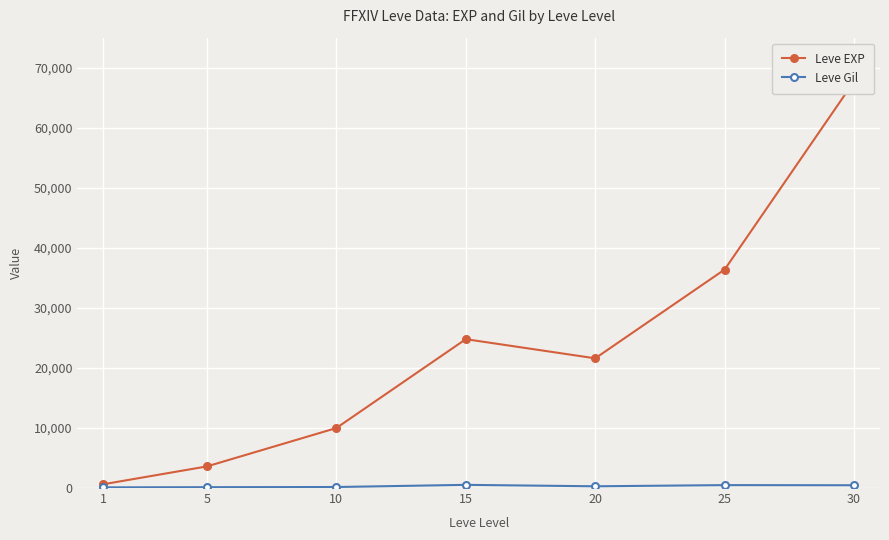

The Leve EXP series shows 37156 at 15. True or false?

False